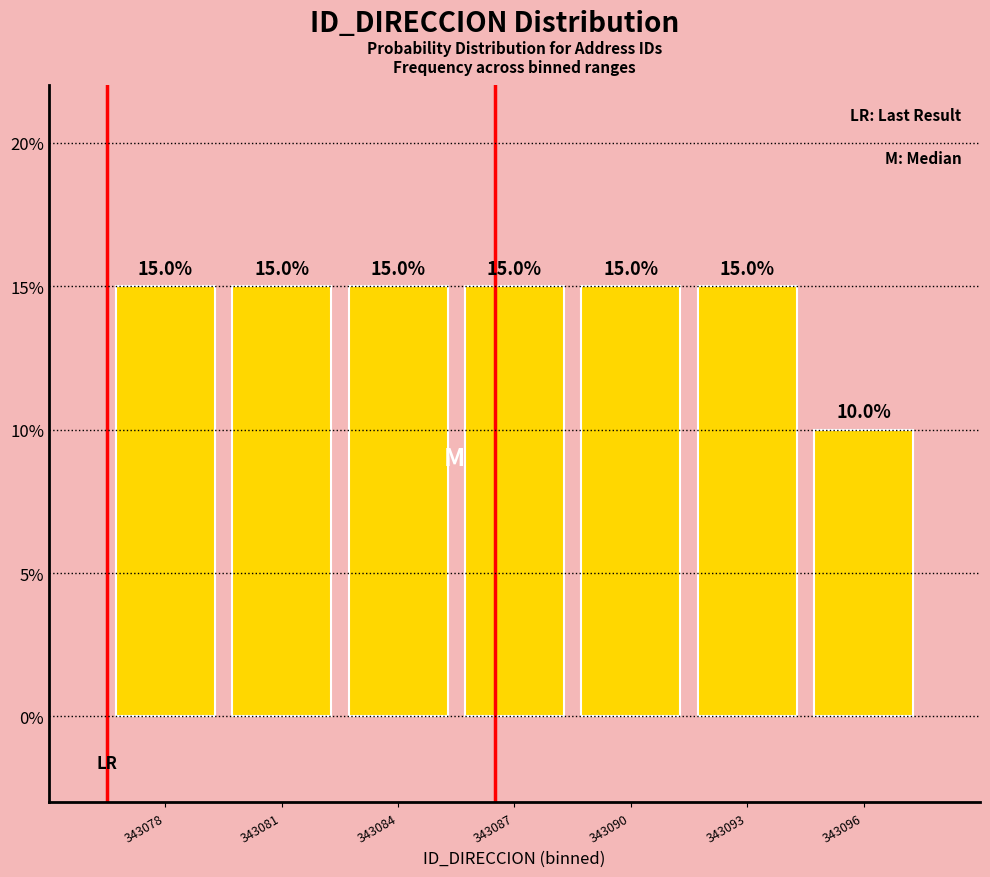

Reading left to right, what are all the values shown in this chart?

15	15	15	15	15	15	10